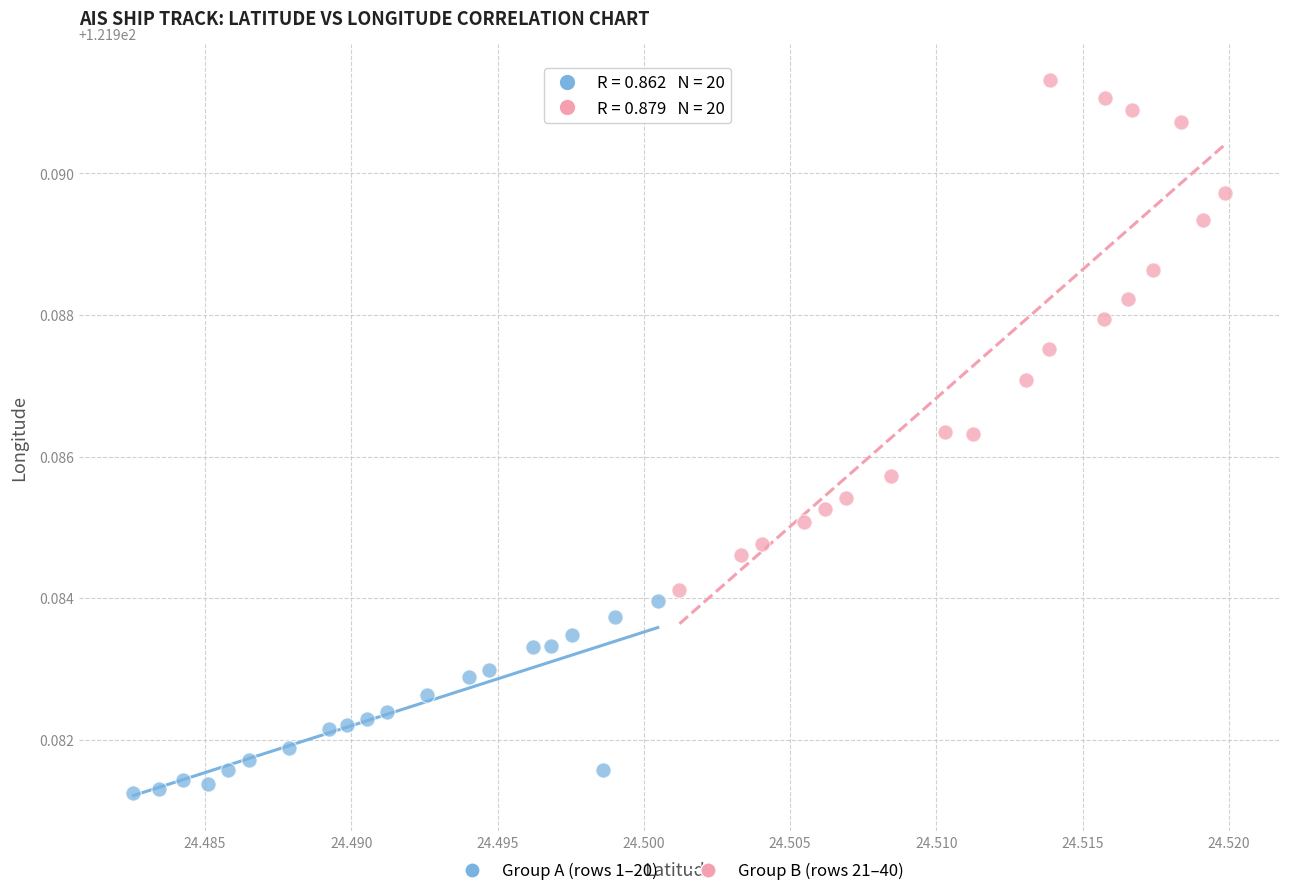

Which series reaches the minimum Y coordinate?

Group A (rows 1–20)